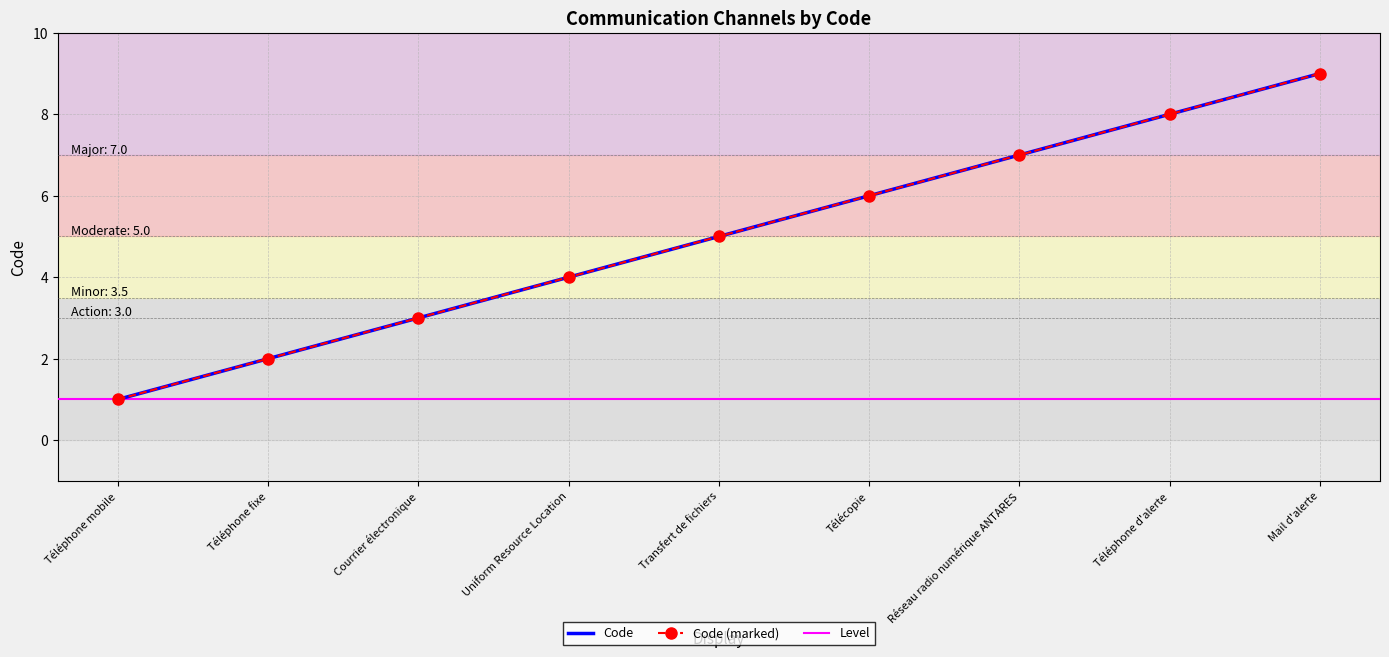

Reading right to left, list all the values displayed in this chart.

Mail d'alerte=9	Téléphone d'alerte=8	Réseau radio numérique ANTARES=7	Télécopie=6	Transfert de fichiers=5	Uniform Resource Location=4	Courrier électronique=3	Téléphone fixe=2	Téléphone mobile=1